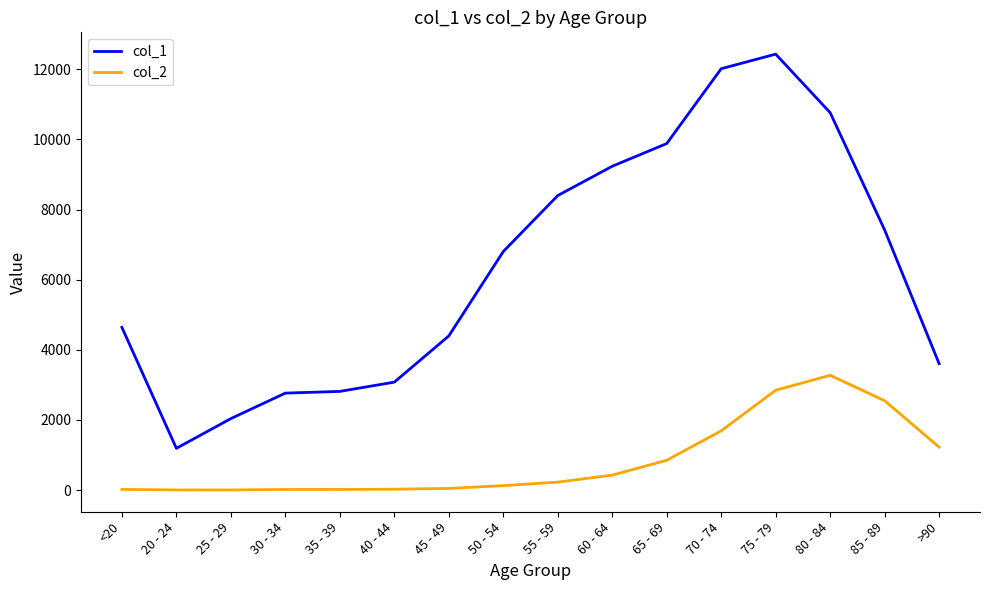

Rank the series by their maximum value, from lowest to highest.

col_2, col_1